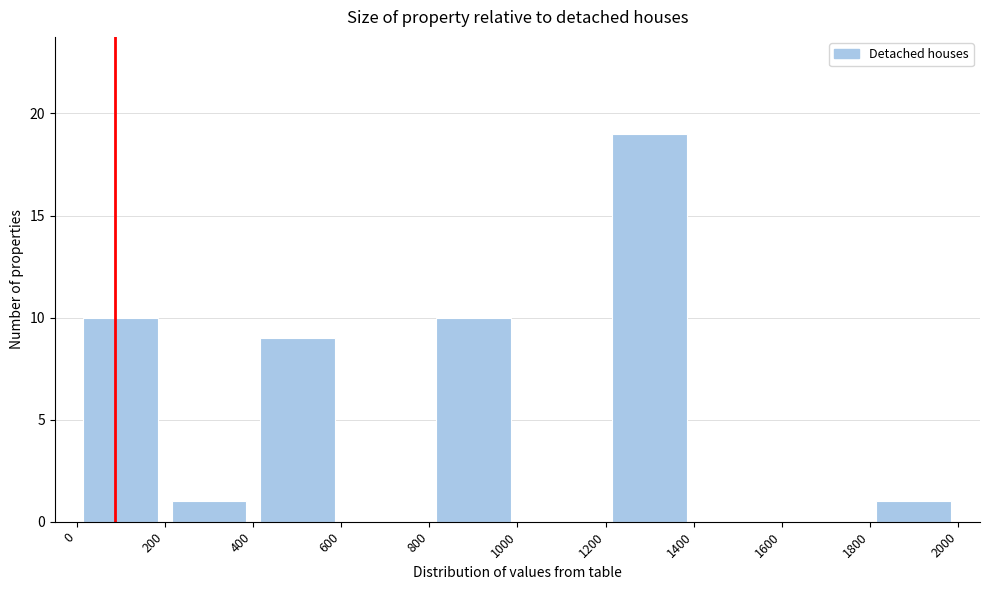

Reading left to right, list every bar in this chart as the range it spans on the x-axis followed by its height. The values are not printed on the chart, so give them approximately, as read against the axis.

0 to 200: 10
200 to 400: 1
400 to 600: 9
600 to 800: 0
800 to 1000: 10
1000 to 1200: 0
1200 to 1400: 19
1400 to 1600: 0
1600 to 1800: 0
1800 to 2000: 1